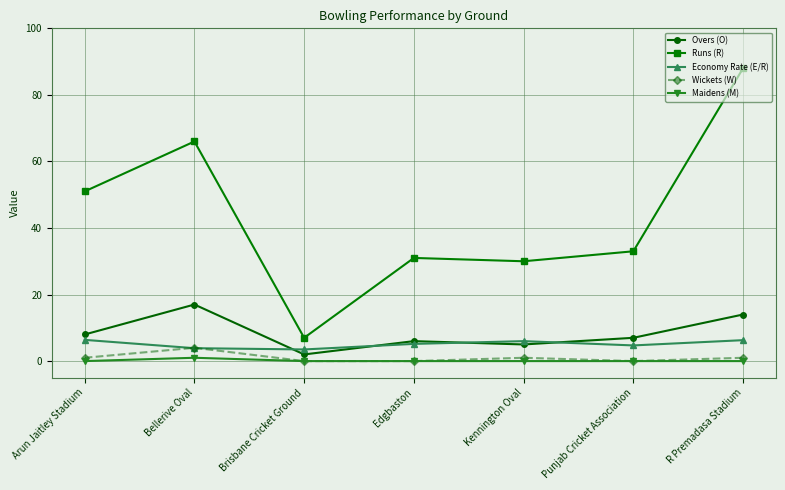

What is the average value of the Maidens (M) series?

0.1